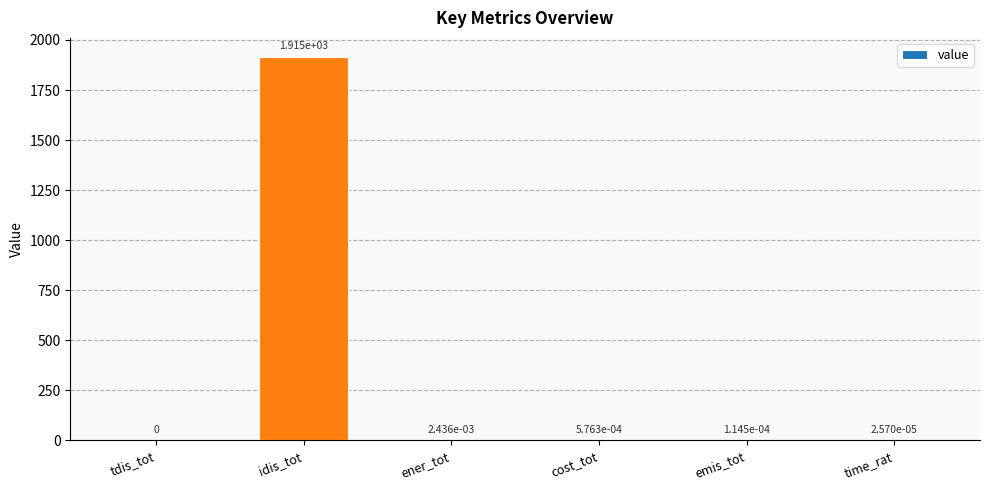

The value at tdis_tot is 0.0. True or false?

True